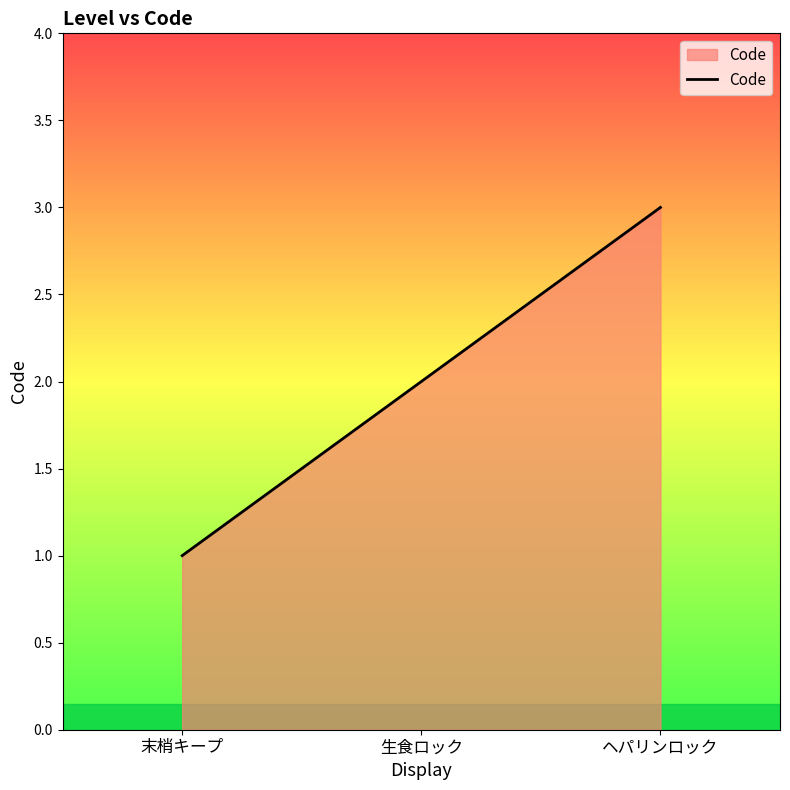

The chart shows a value of 3 at ヘパリンロック. True or false?

True